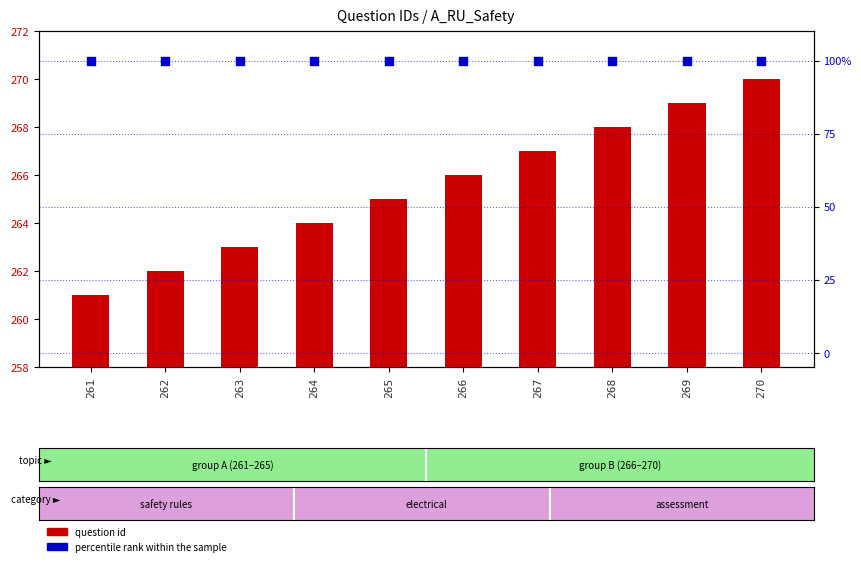

What are all the series names shown in the legend?

question id, percentile rank within the sample